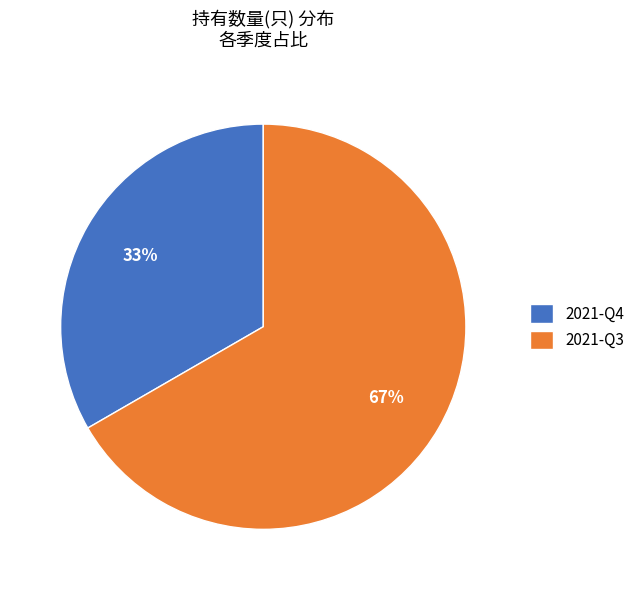

What percentage is the 2021-Q3 slice, to the nearest percent?

67%